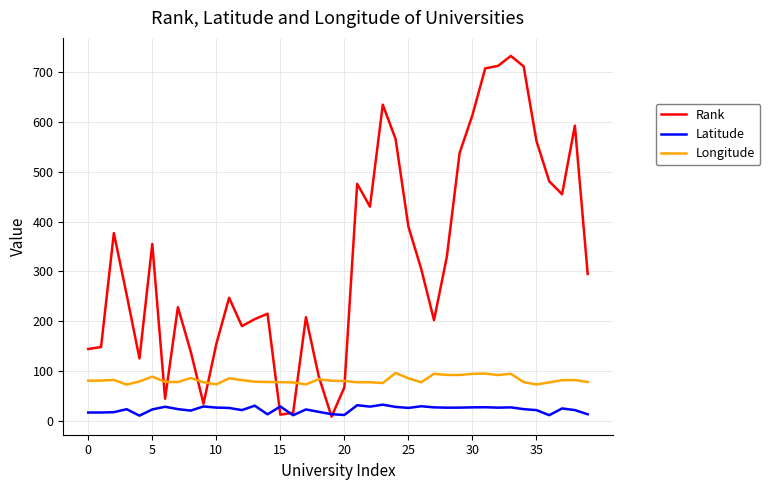

Which series ends up on top after the final intersection of Longitude and Rank?

Rank